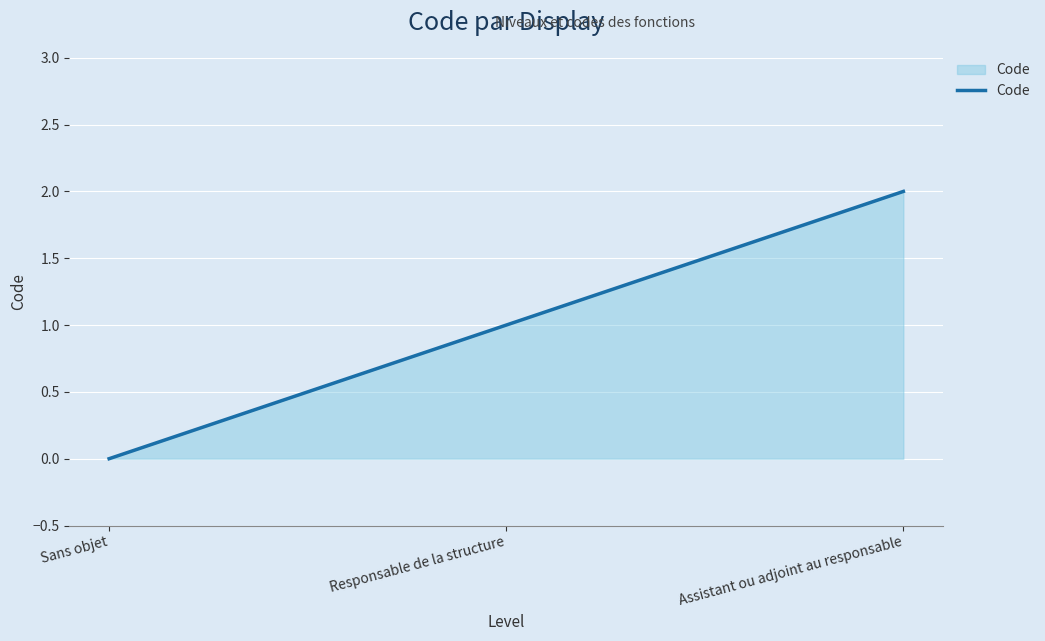

How many lines are shown in the chart?

1